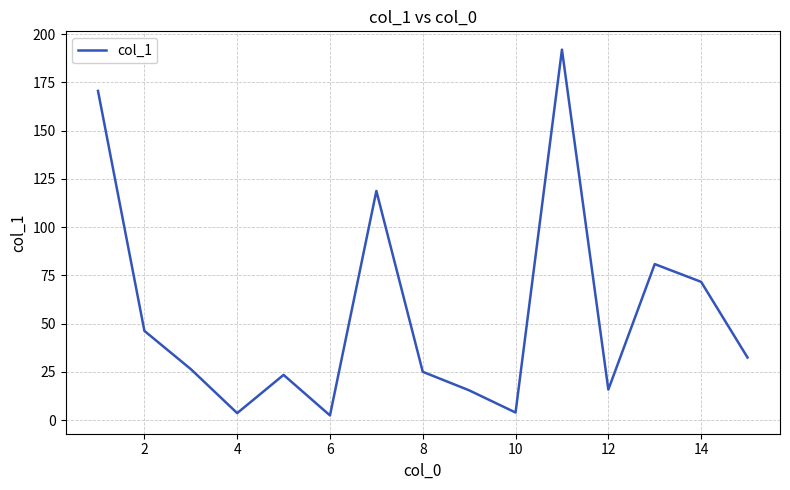

What is the maximum value shown in the chart?

192.0